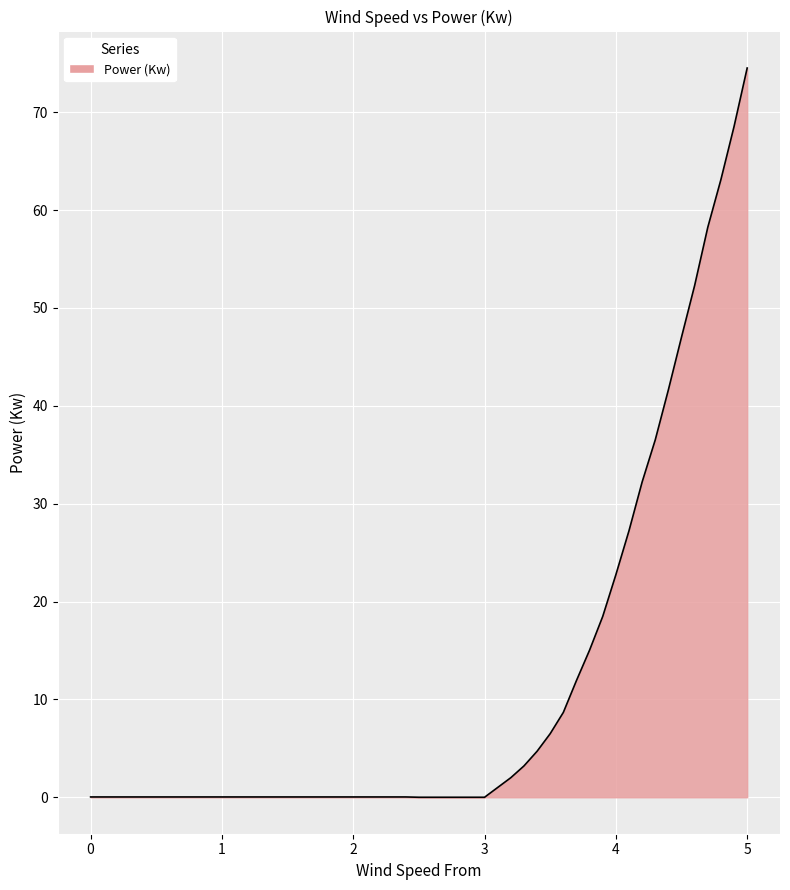

What is the sum of all values?

596.1